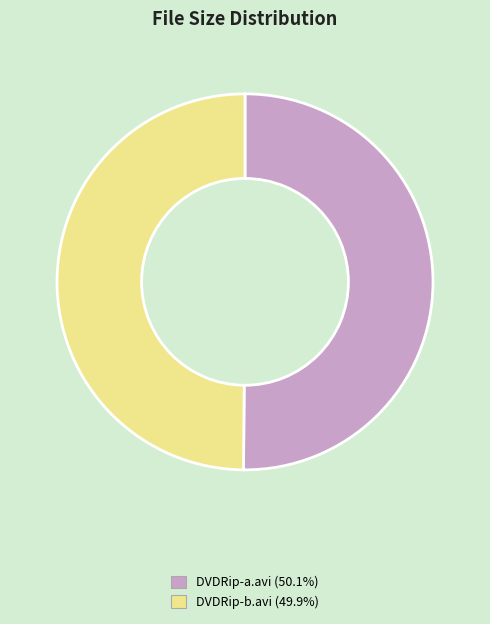

Is the sum of DVDRip-a.avi (50.1%) and DVDRip-b.avi (49.9%) greater than half?

Yes